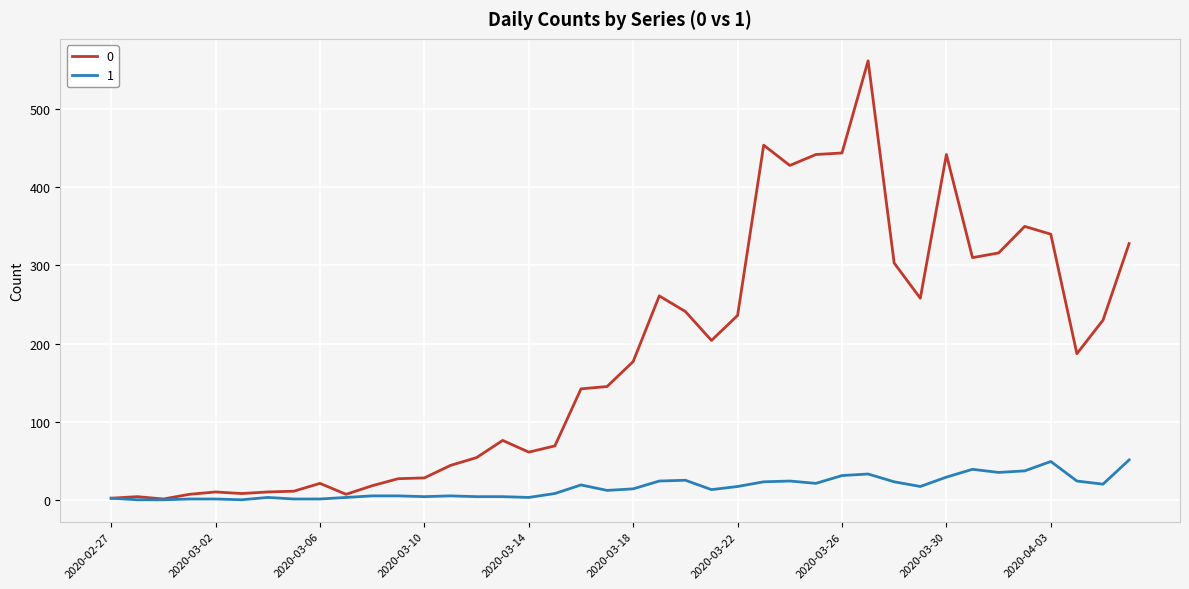

What is the maximum value shown in the chart?

562